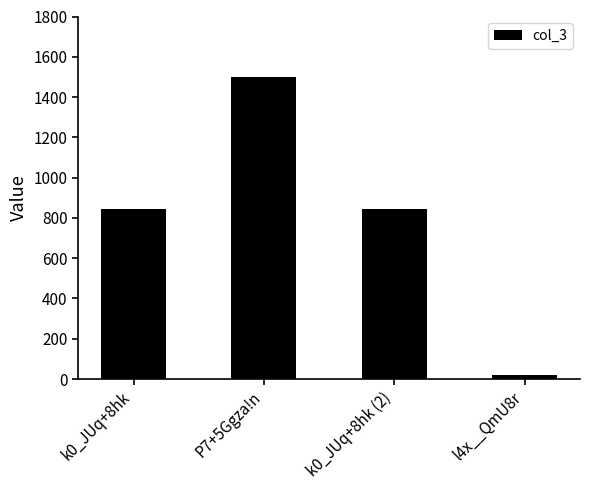

Which category has the highest value across all series?

P7+5Ggza!n